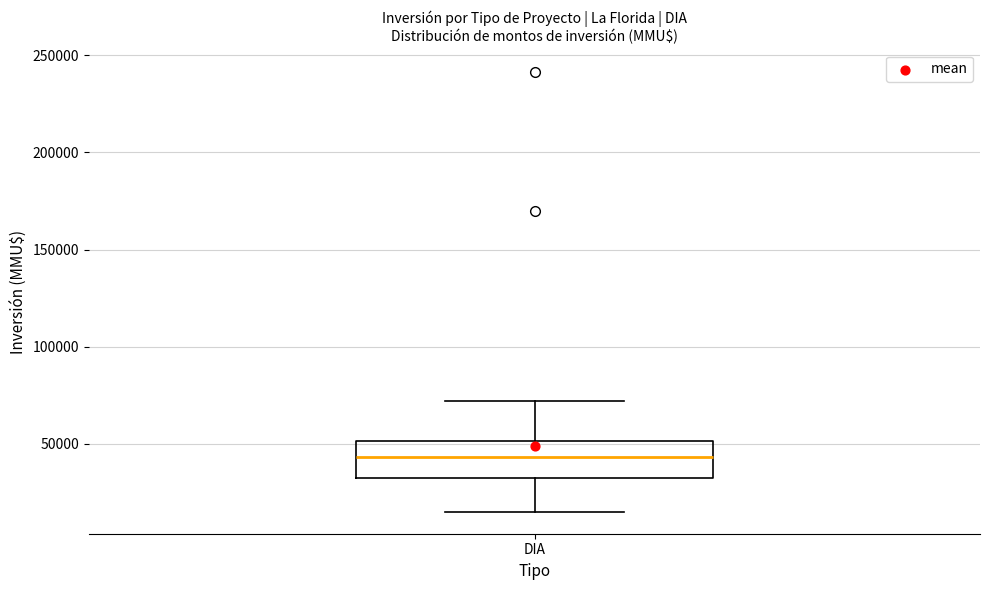

Transcribe this box plot: give where the median line is, the range the box spans, and where the two whiskers end, as read against the y-axis. The values are not printed on the chart, so give them approximately, as read against the axis.

median 45000, box 30000 to 50000, whiskers 15000 to 70000